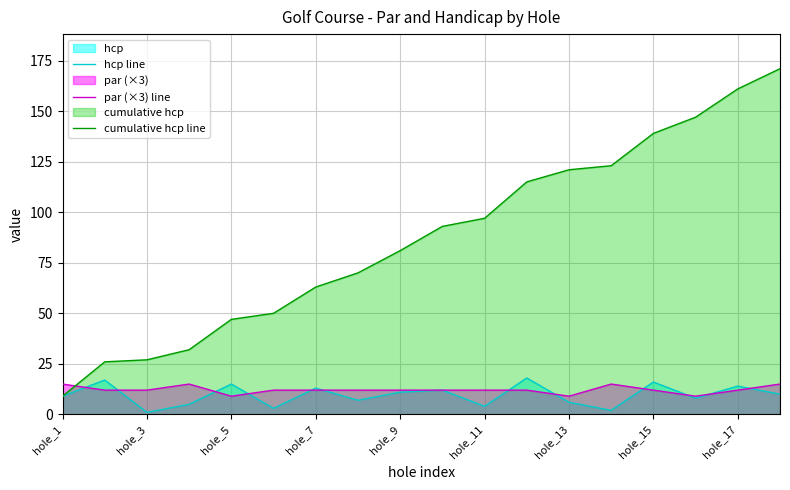

Which series has the widest spread of values?

cumulative hcp line